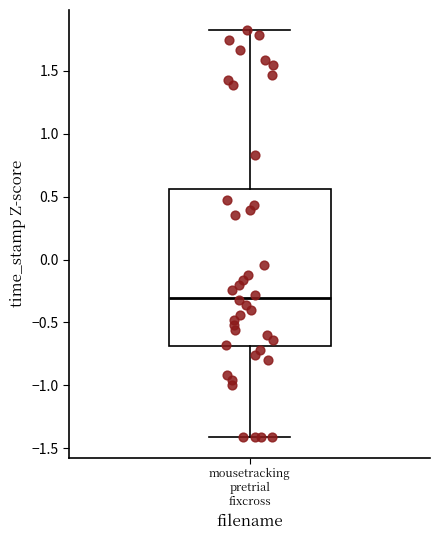

Where is the upper edge of the box for mousetracking pretrial fixcross on the y-axis? The values are not printed on the chart, so give them approximately, as read against the axis.

0.55